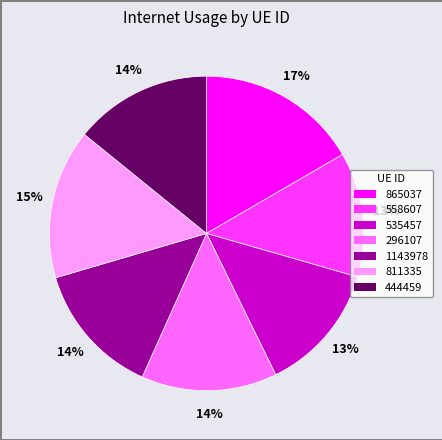

To the nearest percent, what percentage of the pie is 811335?

15%